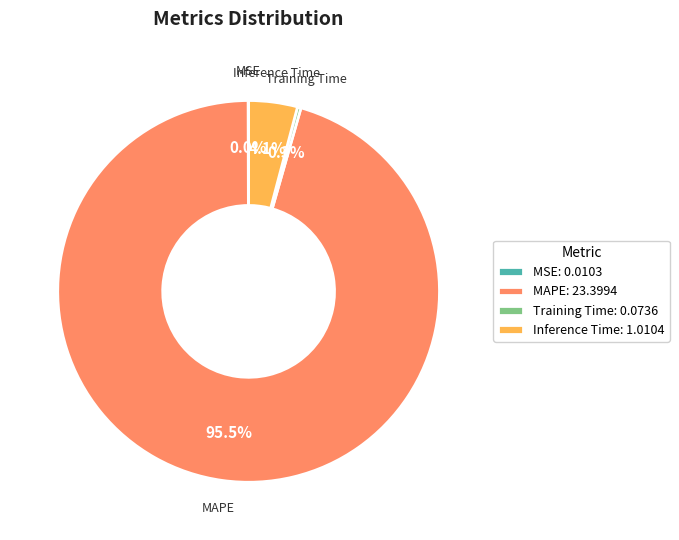

To the nearest percent, what portion does Inference Time represent?

4%